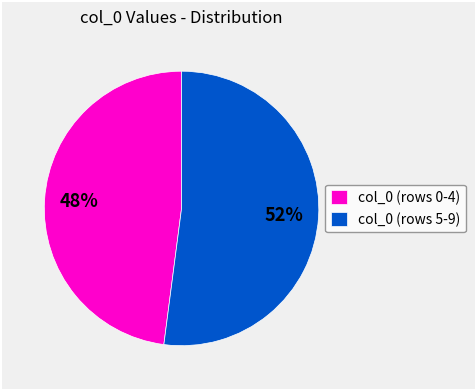

Is it true that col_0 (rows 0-4) is 53% of the pie?

False